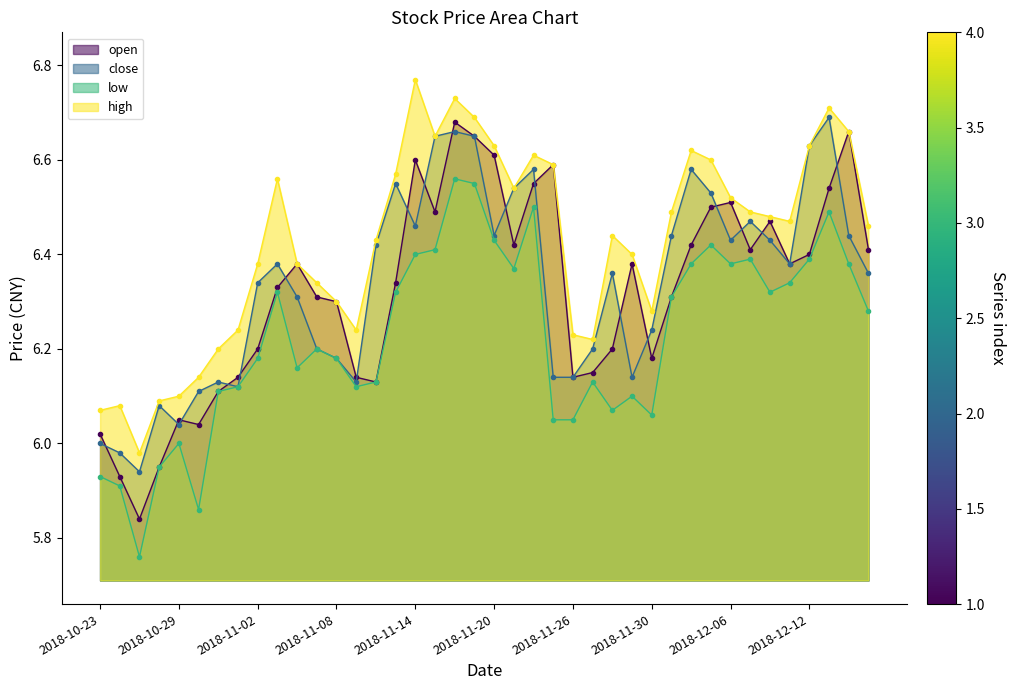

How many data points does each series have?

40